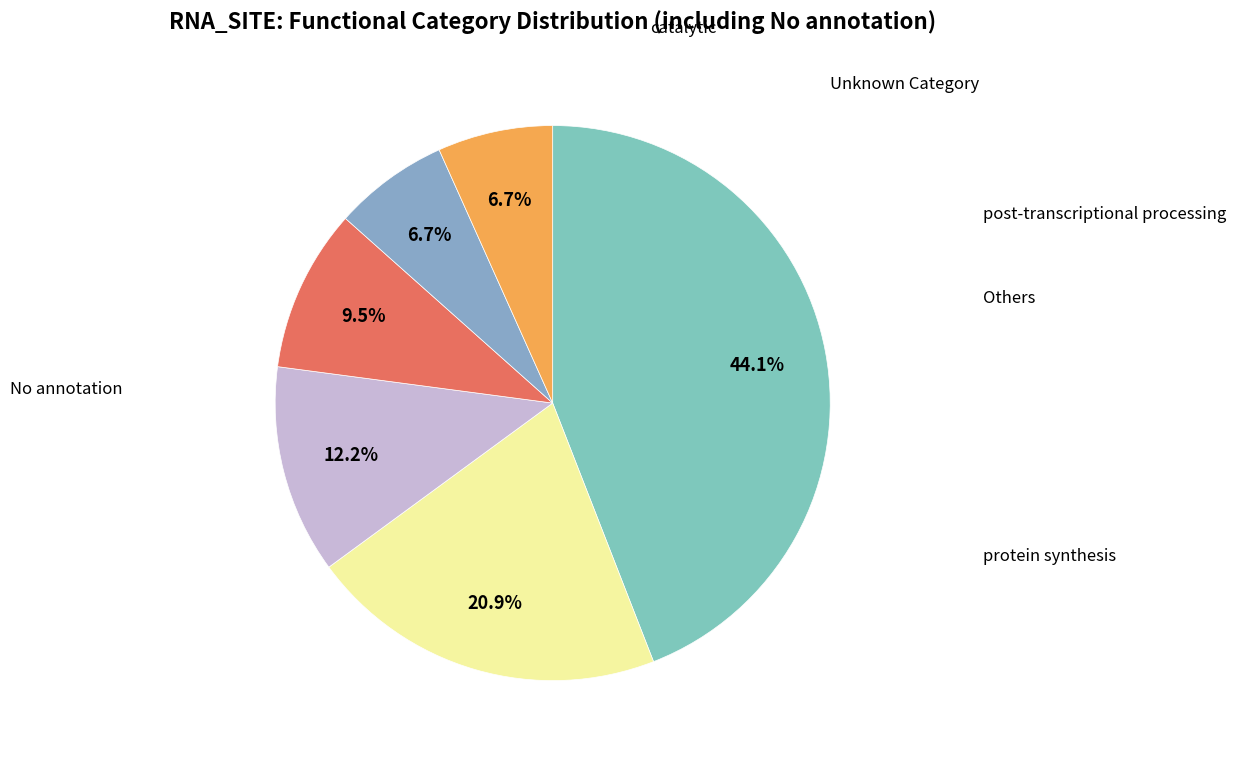

How many segments does this pie chart have?

6